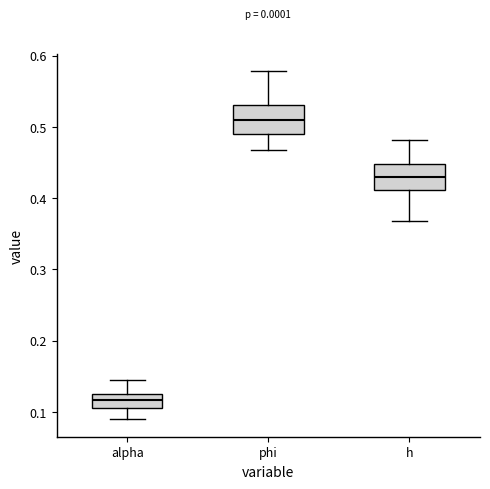

Where does the median line of the box for h sit on the y-axis? The values are not printed on the chart, so give them approximately, as read against the axis.

0.43